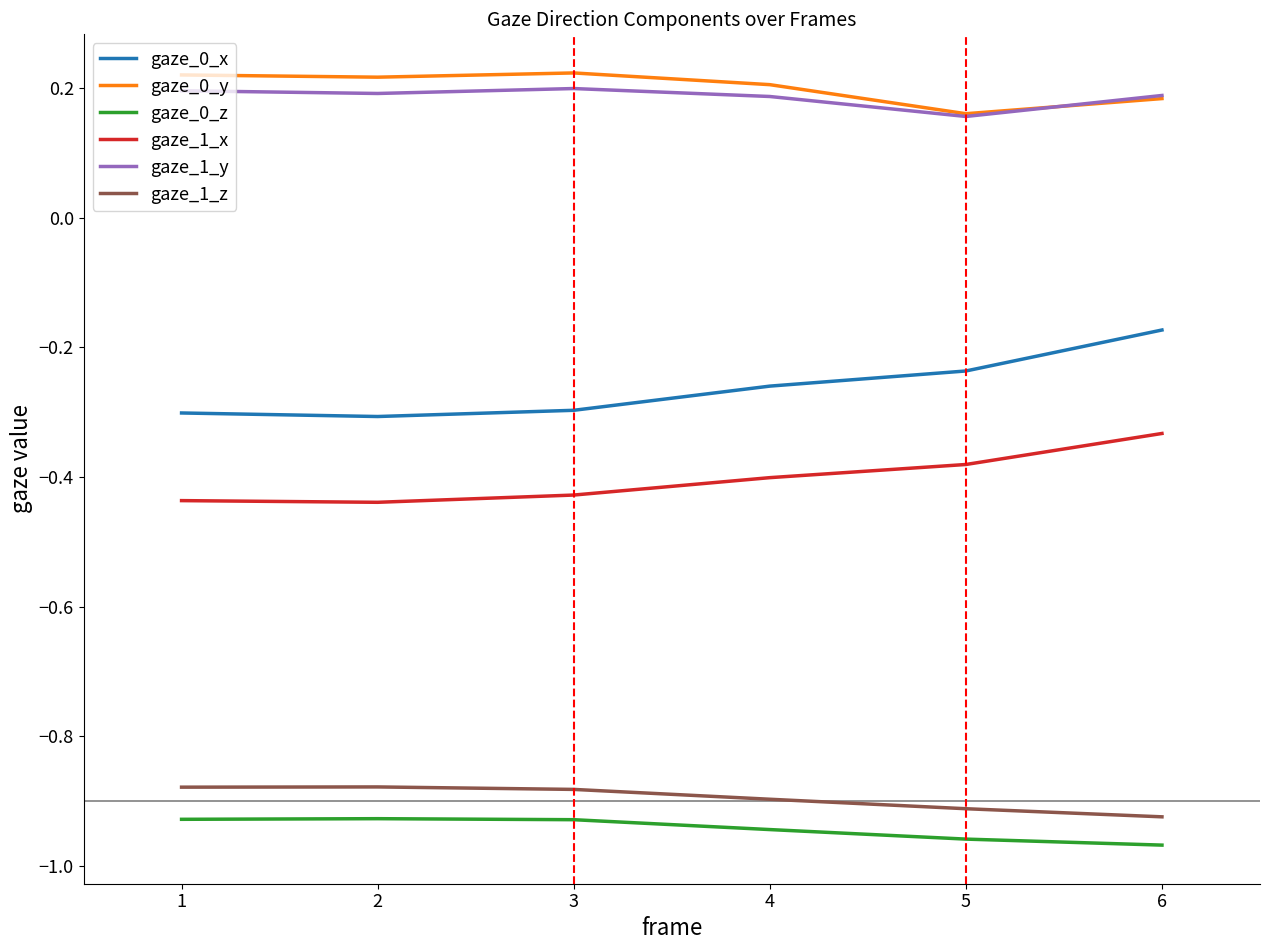

At which label is gaze_1_x closest to 0?

6